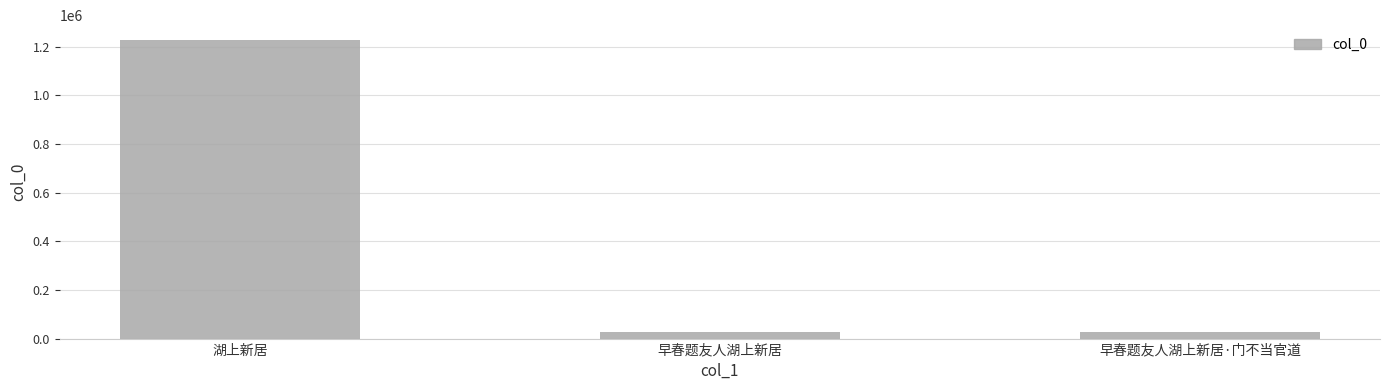

What value does the data have at 早春题友人湖上新居·门不当官道?

26052